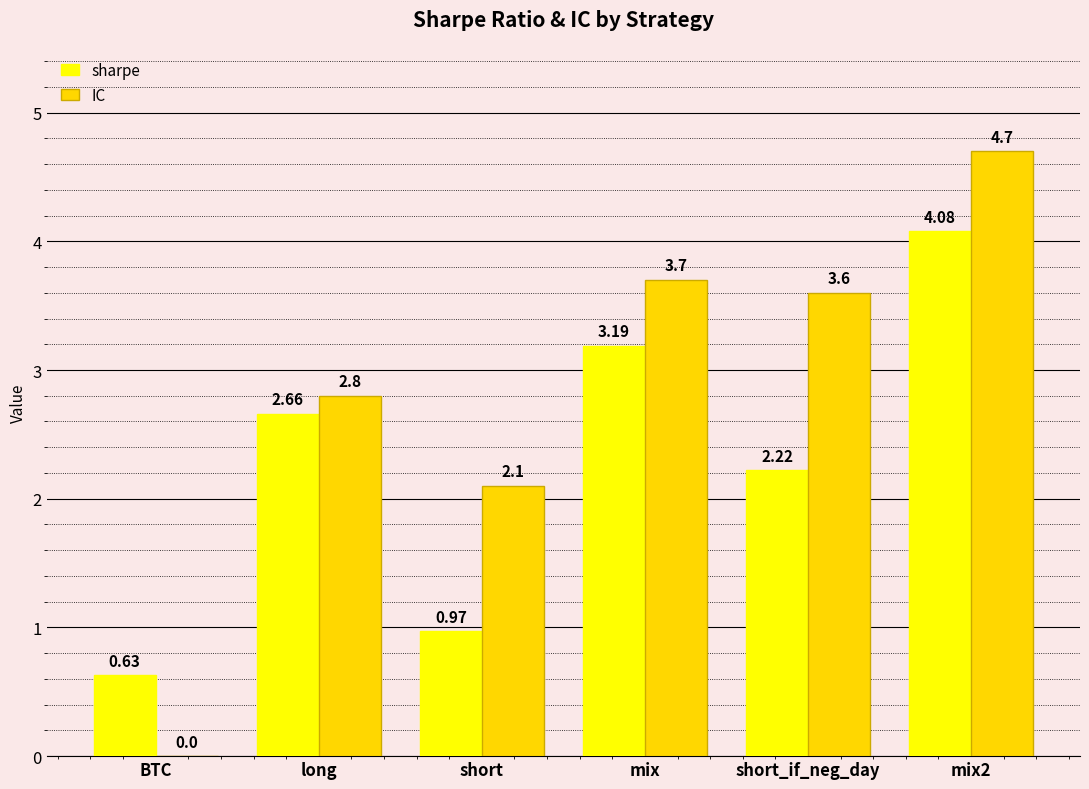

The value of IC at long is 1.8. True or false?

False